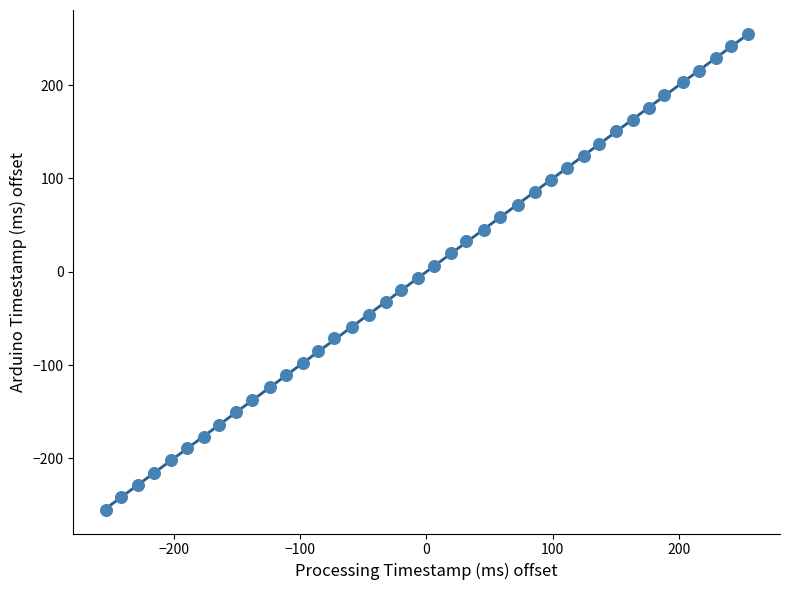

What is the range of X values (max minus min)?

508.0